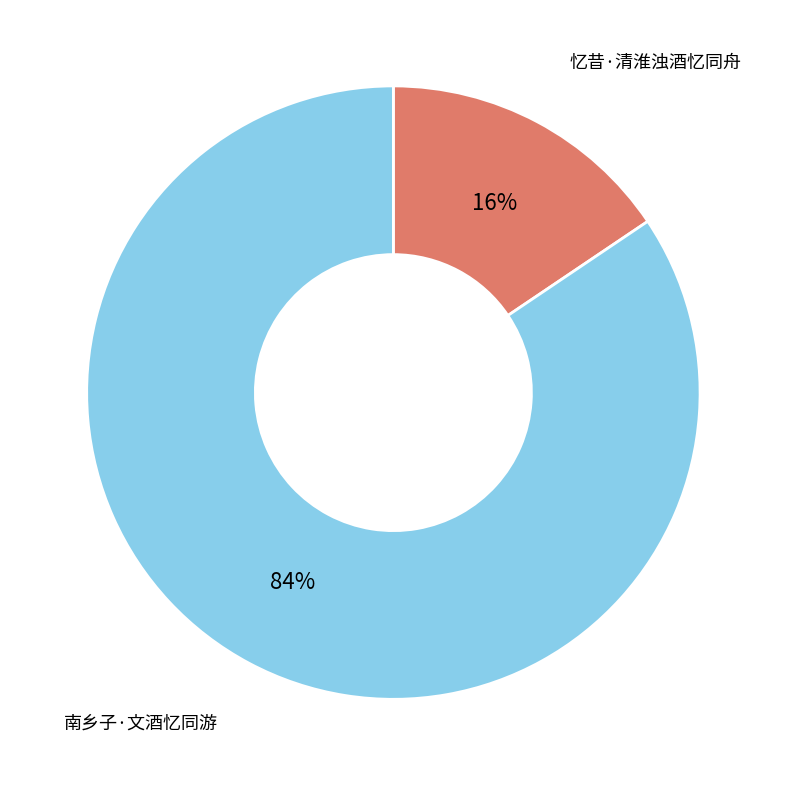

Which slice represents more than half of the pie?

南乡子·文酒忆同游